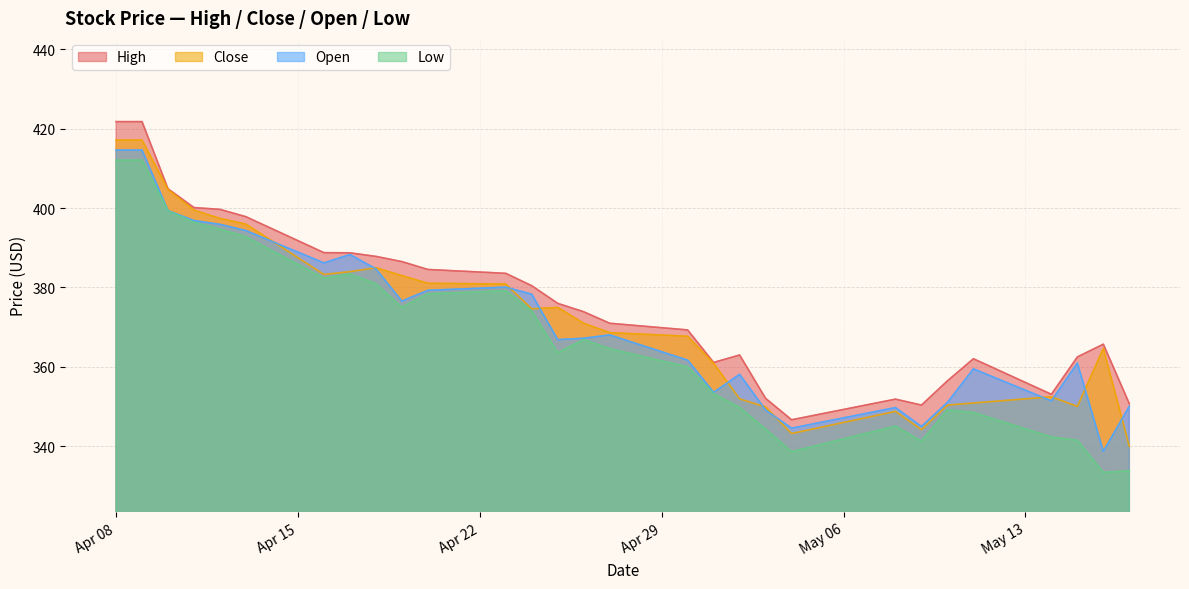

What is the spread (max minus min) of values at Apr 22?

5.0